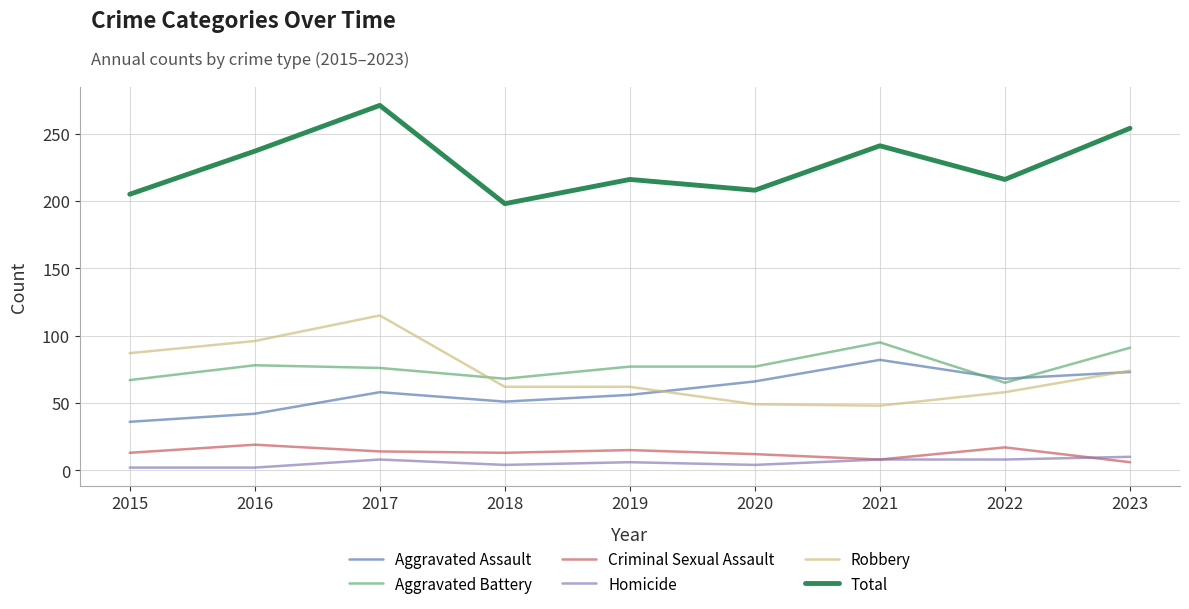

At how many categories does at least one series exceed 84?

9